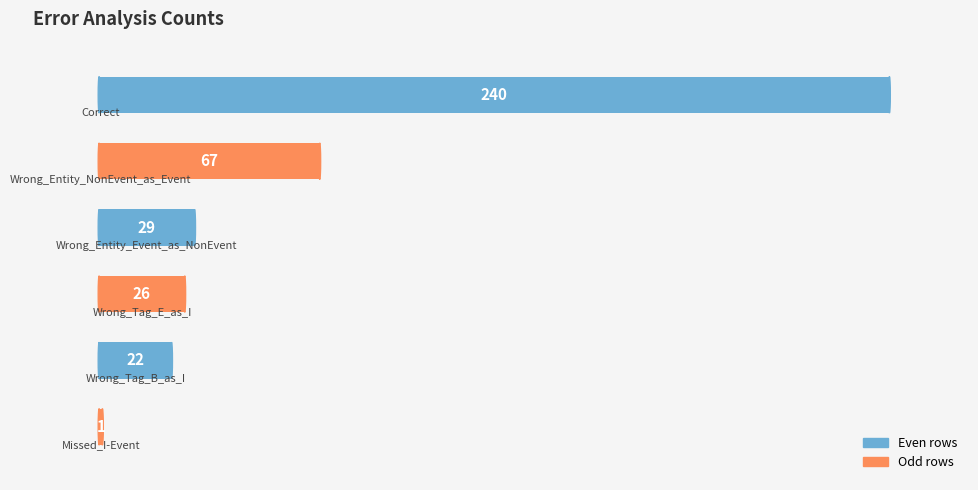

What is the value of the 6th bar from the top?

1